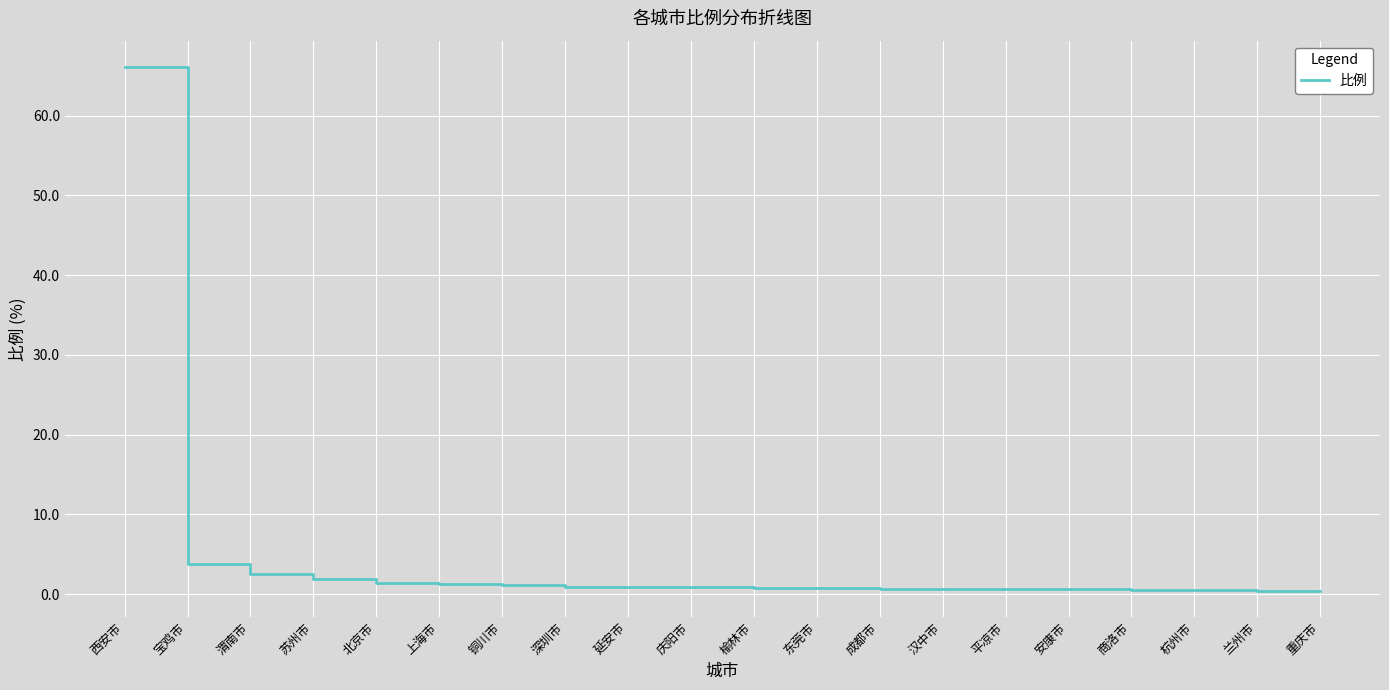

At which category does the chart reach its peak across all series?

西安市